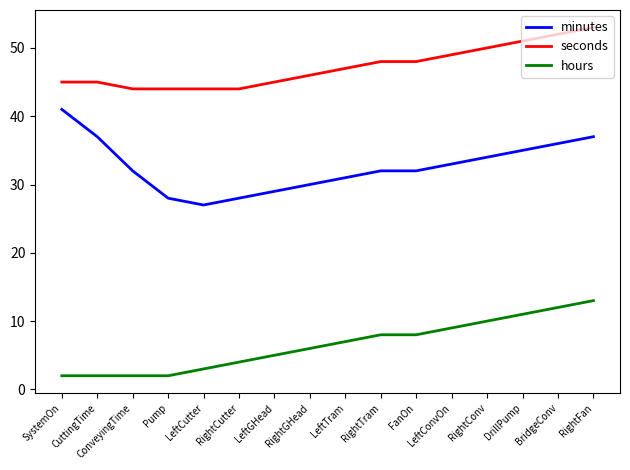

True or false: minutes has more than 1 interior local peaks.

False